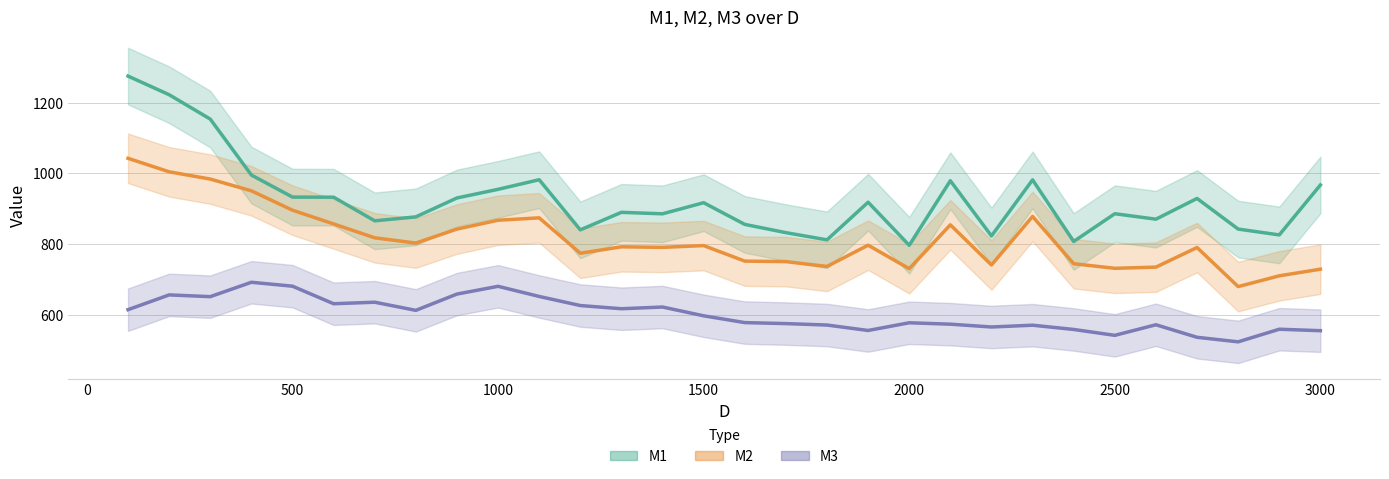

How many data points does each series have?

30